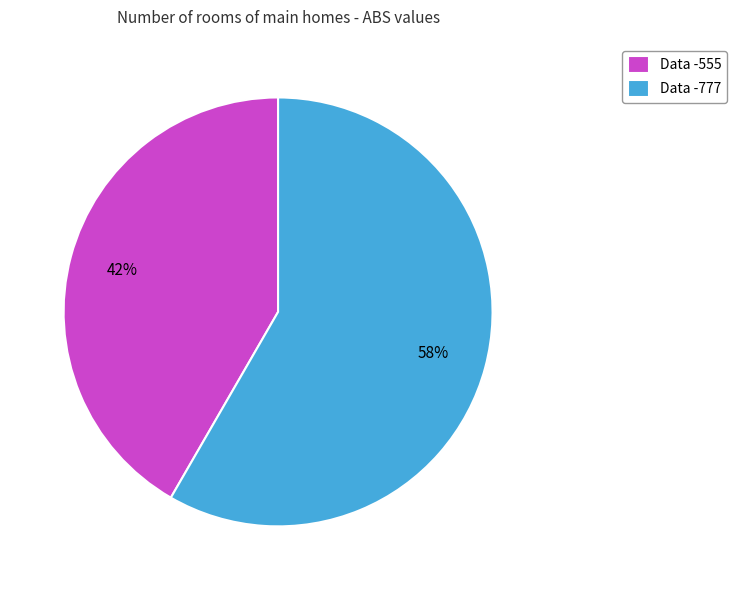

To the nearest percent, what is the average slice percentage?

50%